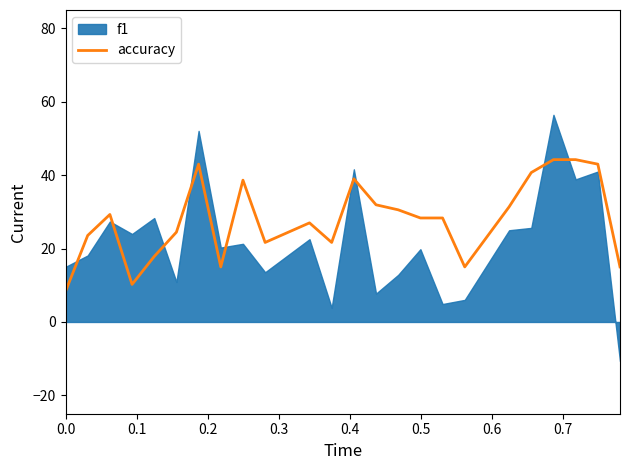

What is the minimum value for accuracy?

8.3